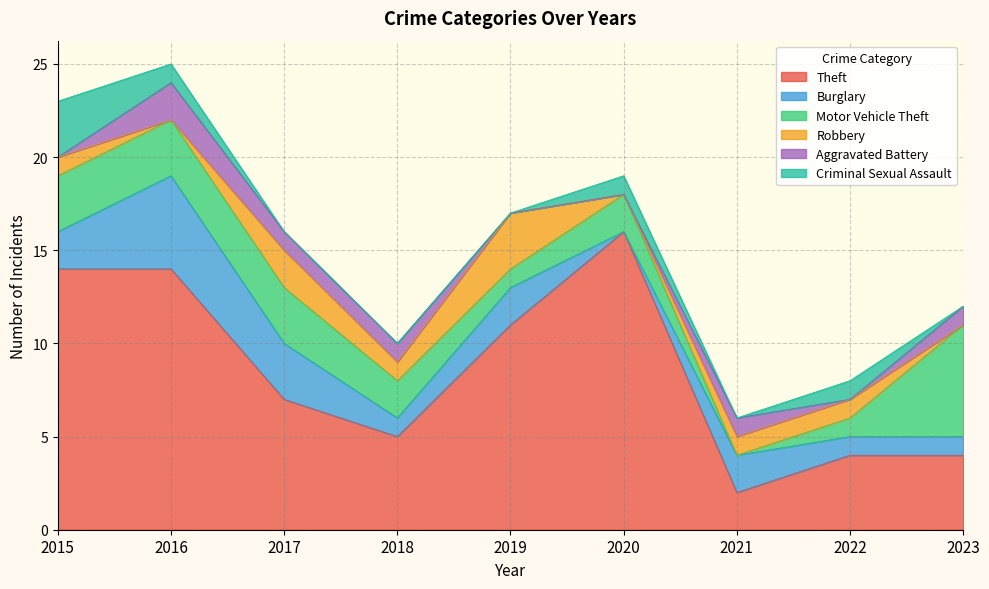

True or false: Criminal Sexual Assault has a value of 2 at 2020.

False